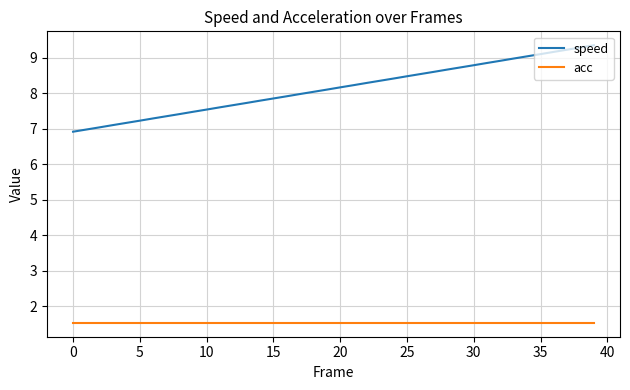

What is the lowest value of the speed series?

6.9